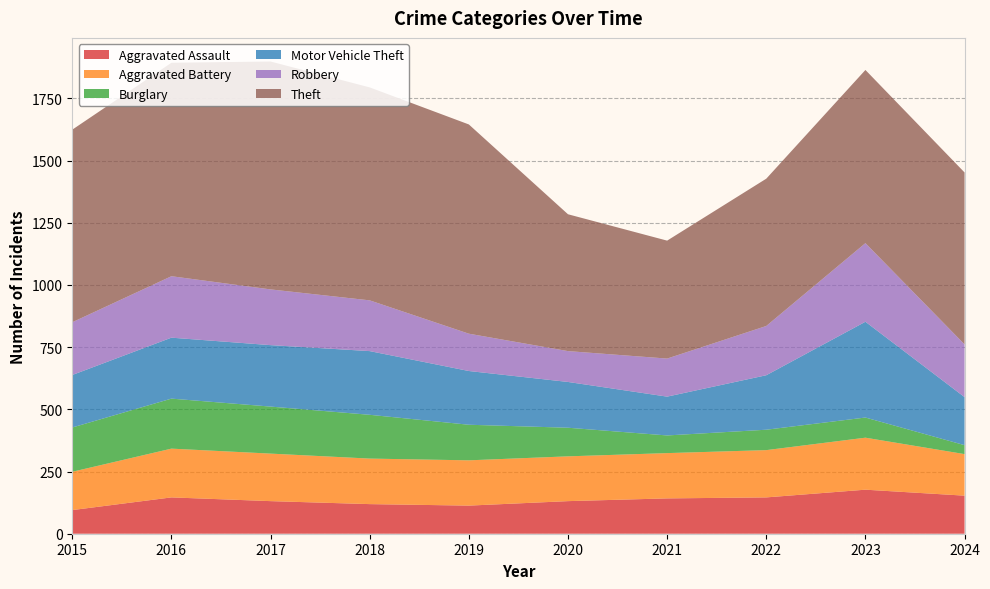

Reading left to right, transcribe all the data shown in this chart.

Aggravated Assault: 2015=95	2016=146	2017=131	2018=119	2019=113	2020=131	2021=142	2022=146	2023=177	2024=153
Aggravated Battery: 2015=154	2016=196	2017=191	2018=183	2019=182	2020=180	2021=182	2022=190	2023=209	2024=167
Burglary: 2015=178	2016=201	2017=189	2018=176	2019=143	2020=115	2021=71	2022=82	2023=81	2024=36
Motor Vehicle Theft: 2015=211	2016=245	2017=247	2018=256	2019=216	2020=184	2021=156	2022=219	2023=385	2024=193
Robbery: 2015=212	2016=247	2017=224	2018=204	2019=150	2020=124	2021=153	2022=198	2023=316	2024=212
Theft: 2015=774	2016=858	2017=916	2018=856	2019=841	2020=550	2021=474	2022=592	2023=696	2024=691